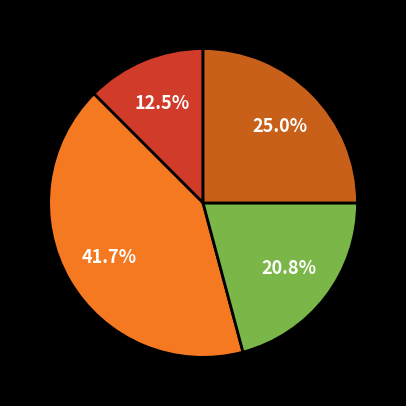

Is there any slice that represents more than half of the pie?

No